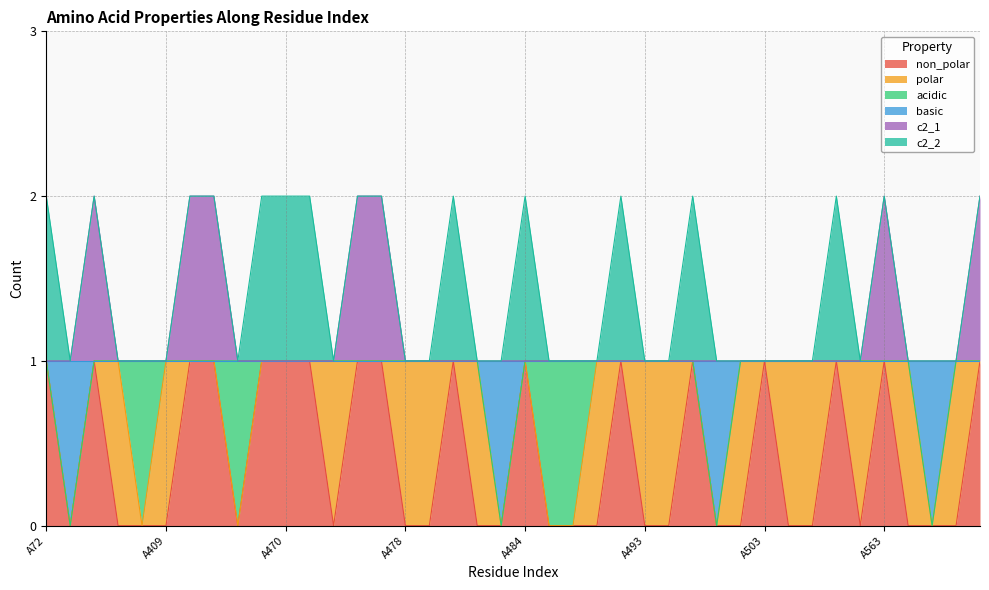

Which series has the widest spread of values?

non_polar